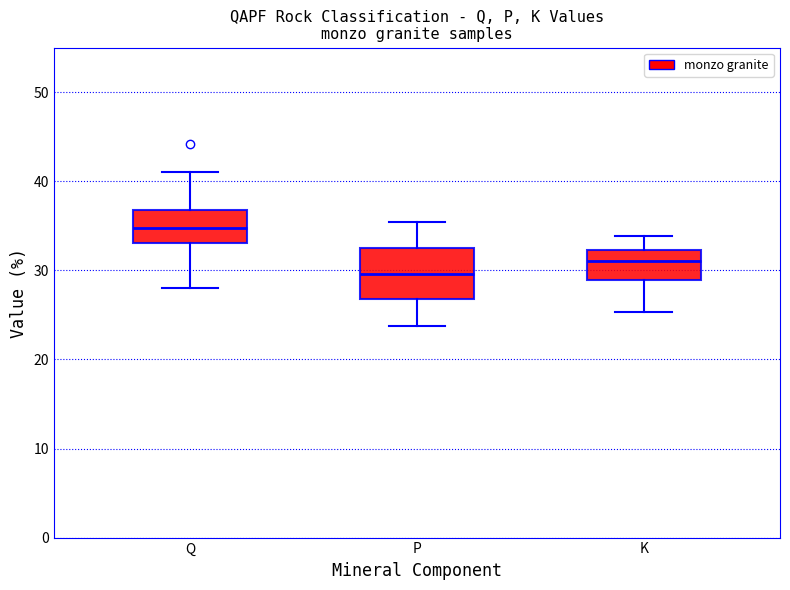

Reading left to right, transcribe this box plot: for each box, give where its median line is, the range the box spans, and where its two whiskers end, as read against the y-axis. The values are not printed on the chart, so give them approximately, as read against the axis.

Q: median 35, box 33 to 37, whiskers 28 to 41
P: median 30, box 27 to 32, whiskers 24 to 35
K: median 31, box 29 to 32, whiskers 25 to 34